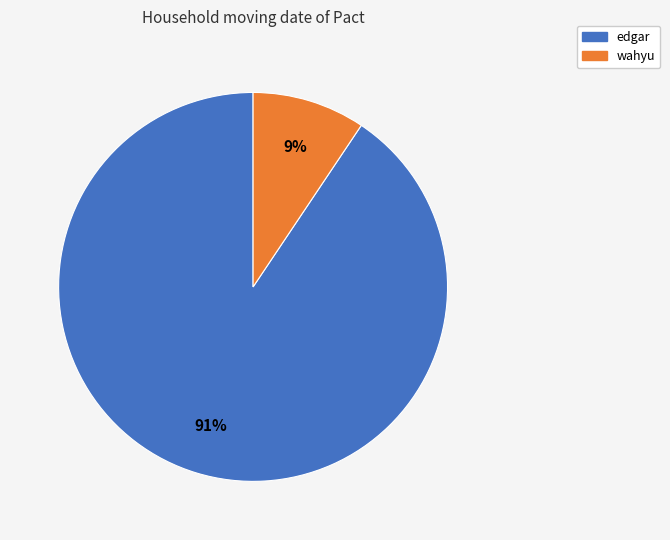

Is it true that wahyu is 4% of the pie?

False